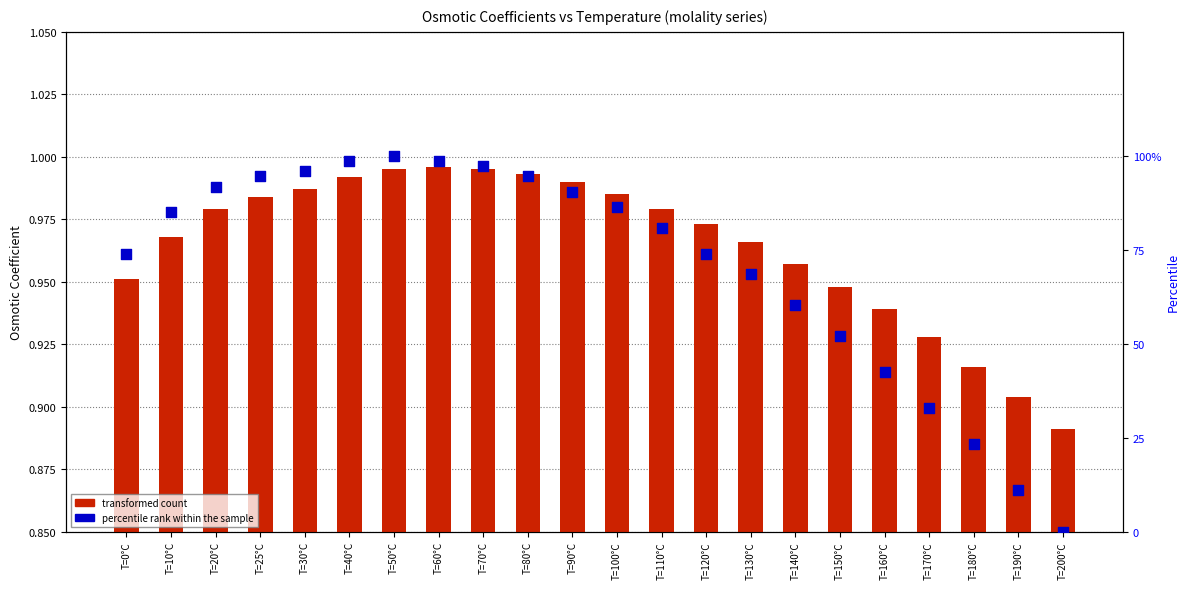

At which category is the sum across all series the highest?

T=50°C